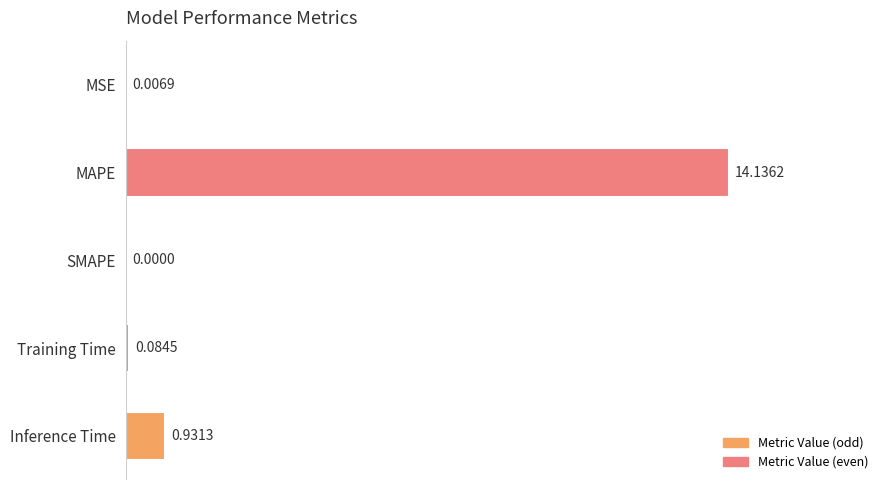

At which label is the value closest to 7?

Inference Time